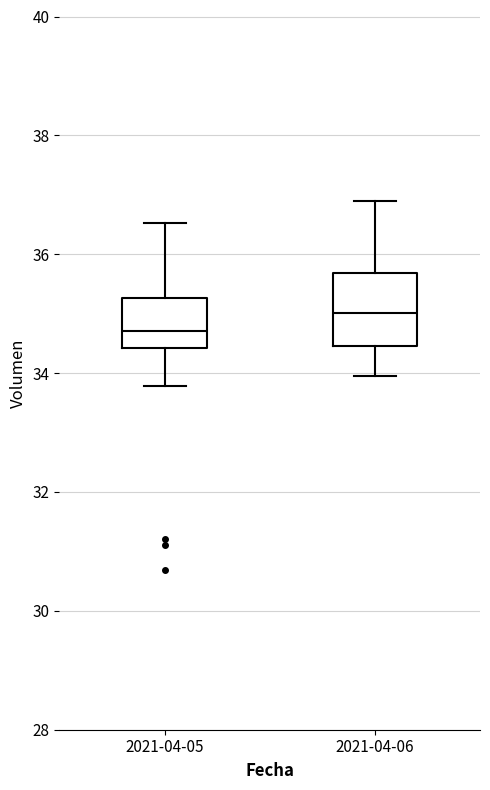

Reading left to right, read every box against the y-axis: the position of its median line, the range the box covers, and the ends of its whiskers. The values are not printed on the chart, so give them approximately, as read against the axis.

2021-04-05: median 34.8, box 34.4 to 35.2, whiskers 33.8 to 36.6
2021-04-06: median 35.0, box 34.4 to 35.6, whiskers 34.0 to 36.8